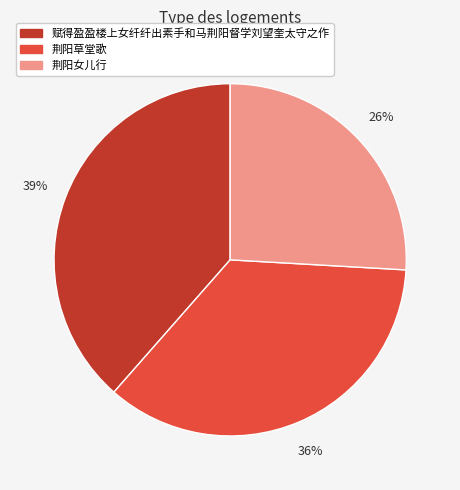

Approximately how many times larger is the value at 荆阳女儿行 compared to 赋得盈盈楼上女纤纤出素手和马荆阳督学刘望奎太守之作?

0.7